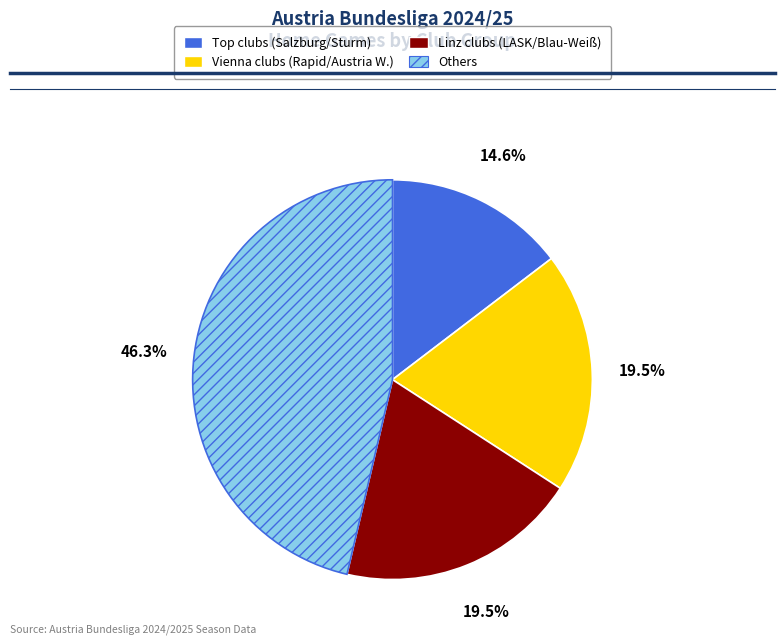

Is there any slice that represents more than half of the pie?

No